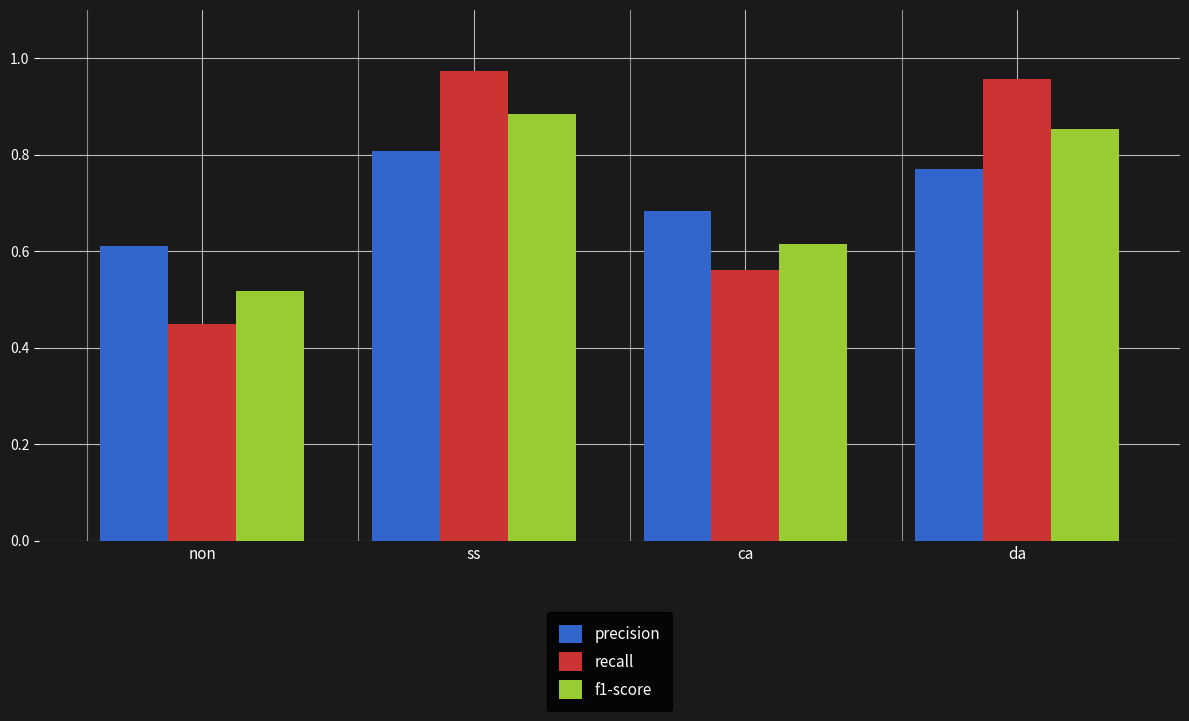

How many bars are there in each group?

3